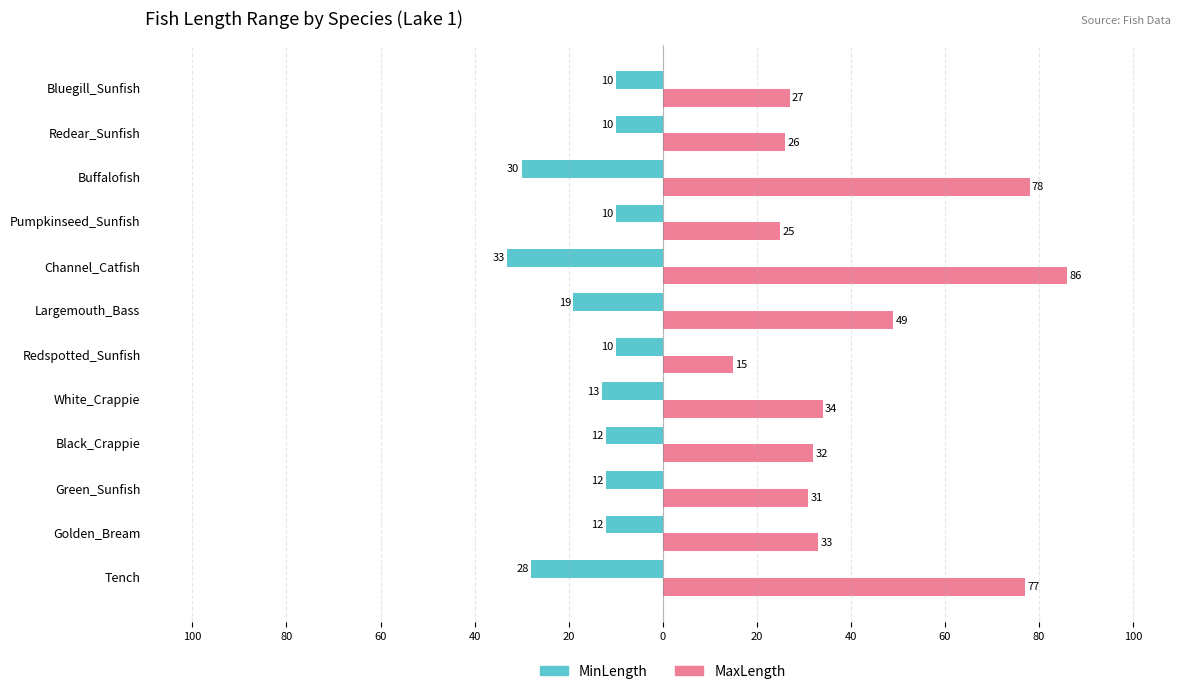

What are all the series names shown in the legend?

MinLength, MaxLength